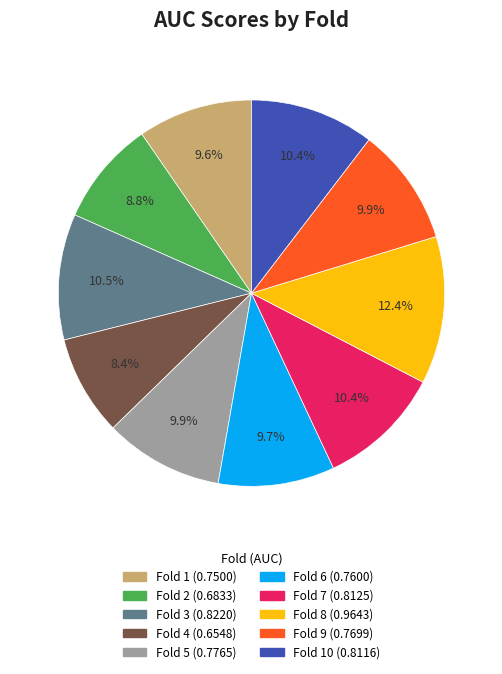

Does any single category account for the majority?

No